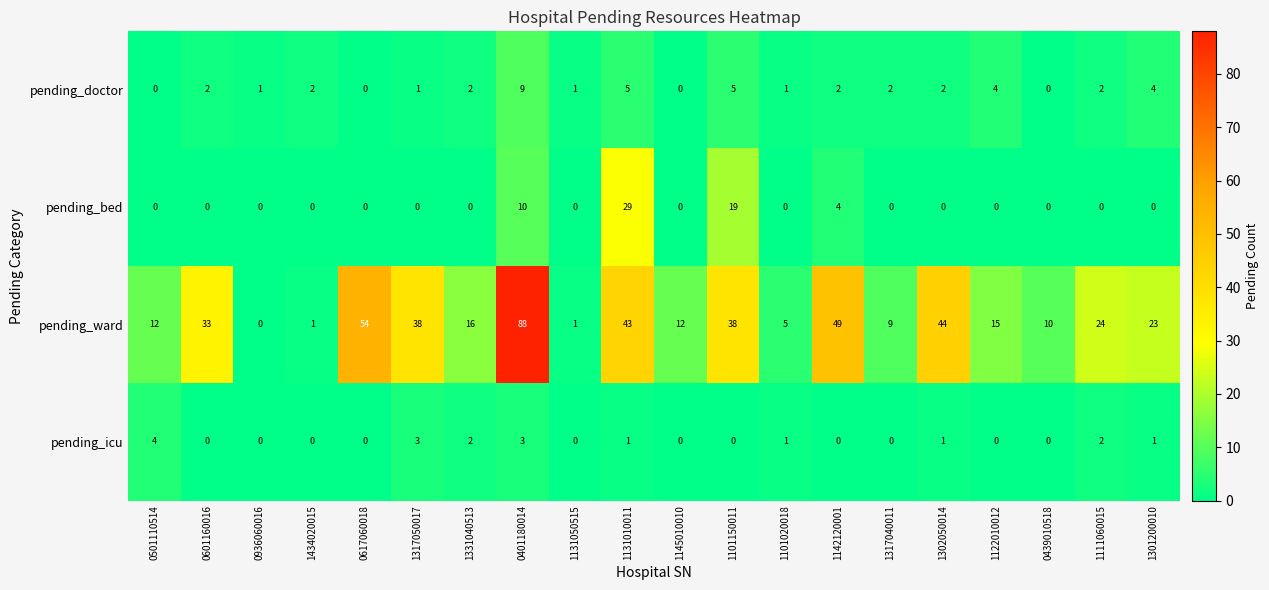

At which category does the chart reach its peak across all series?

0401180014